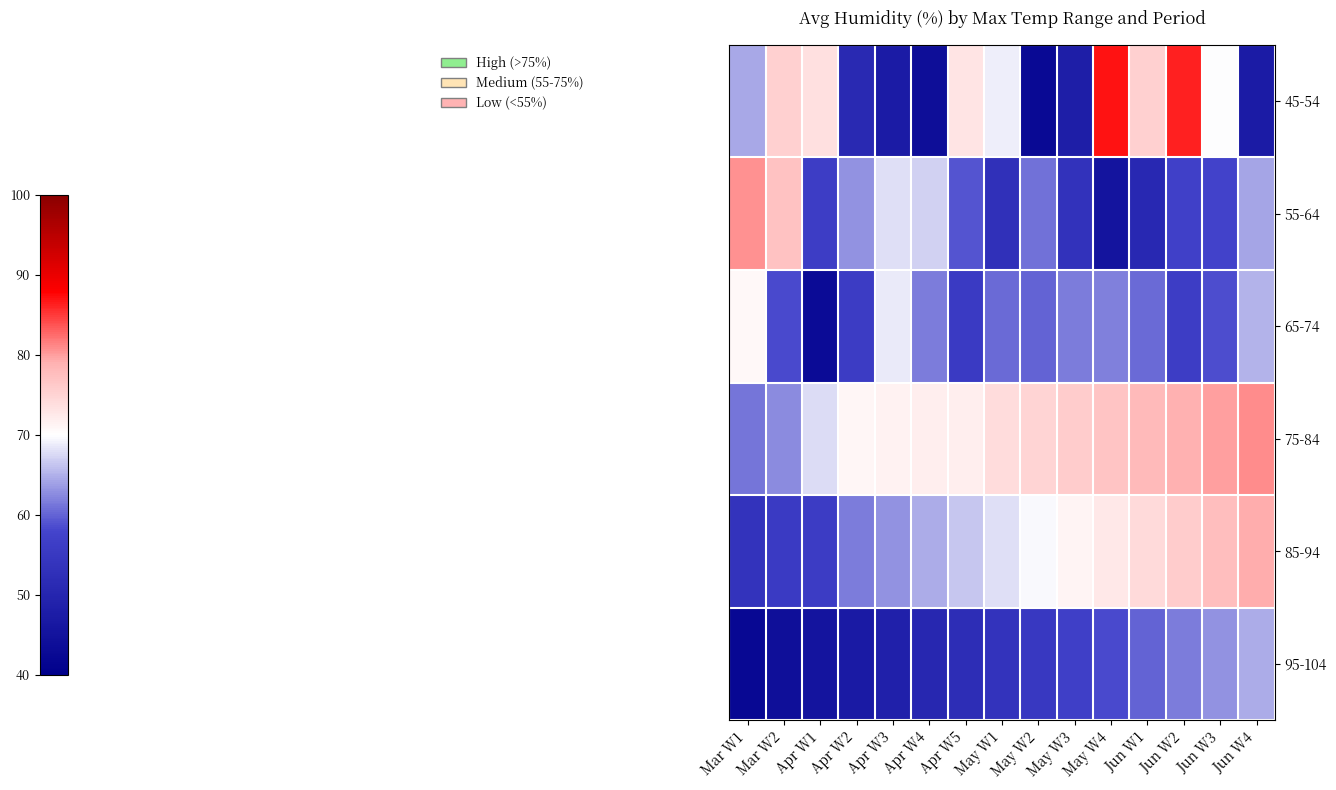

What is the smallest value displayed?

42.4